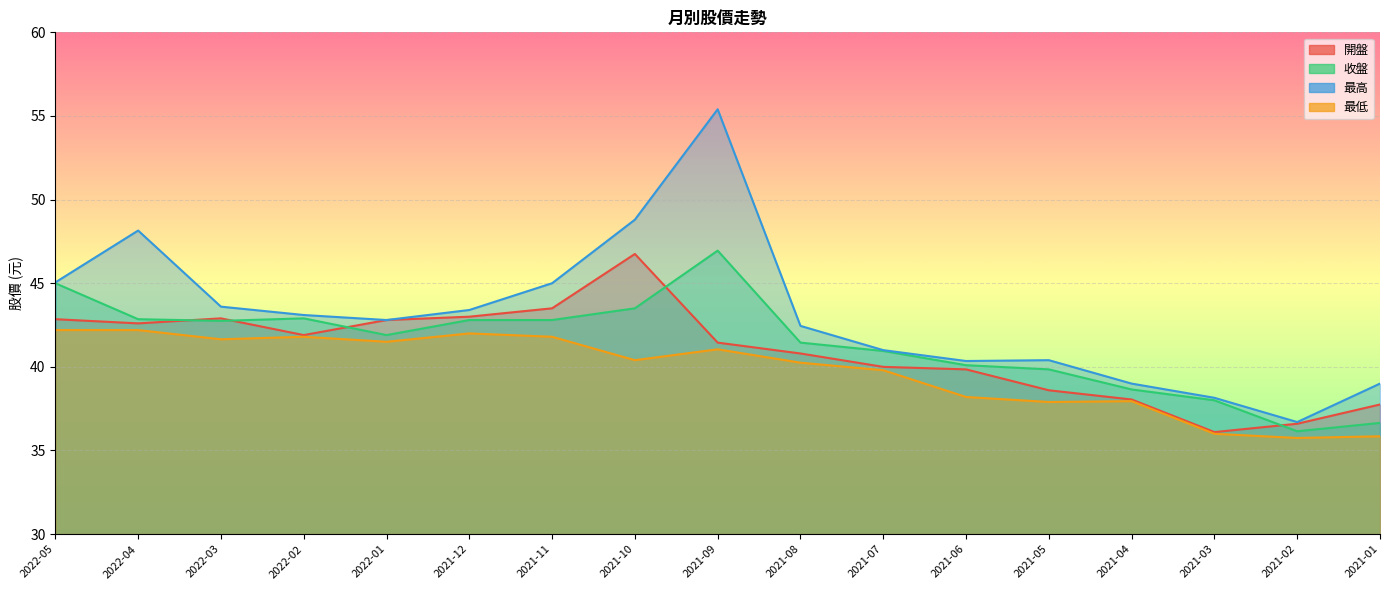

True or false: 最低 and 最高 cross at least once.

False